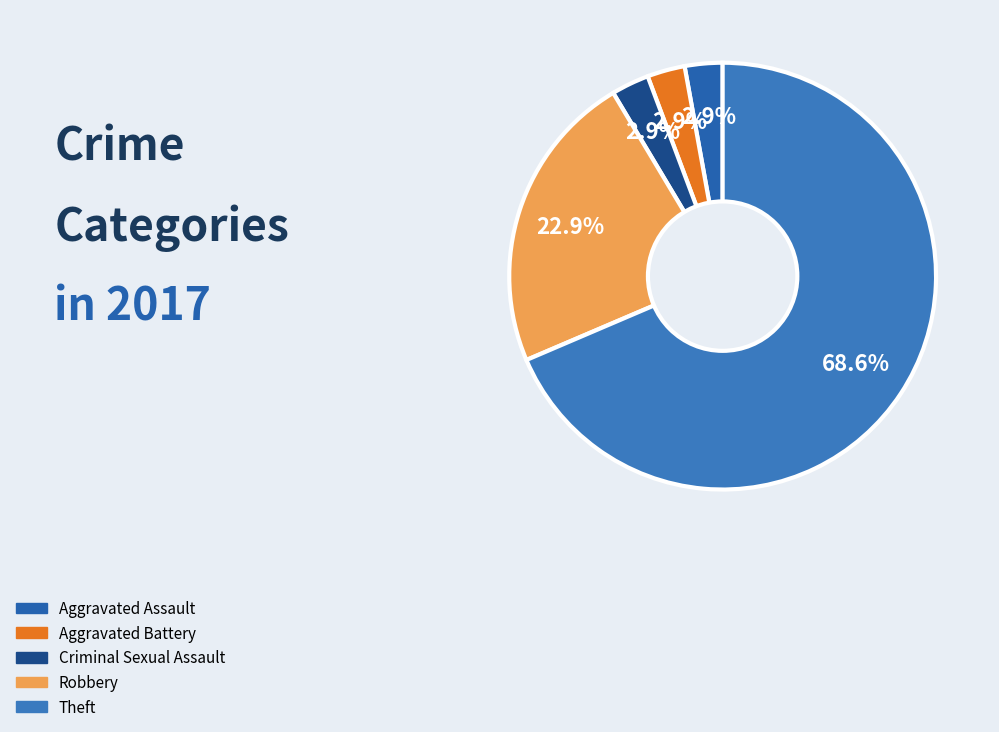

Count the number of slices in the pie.

5